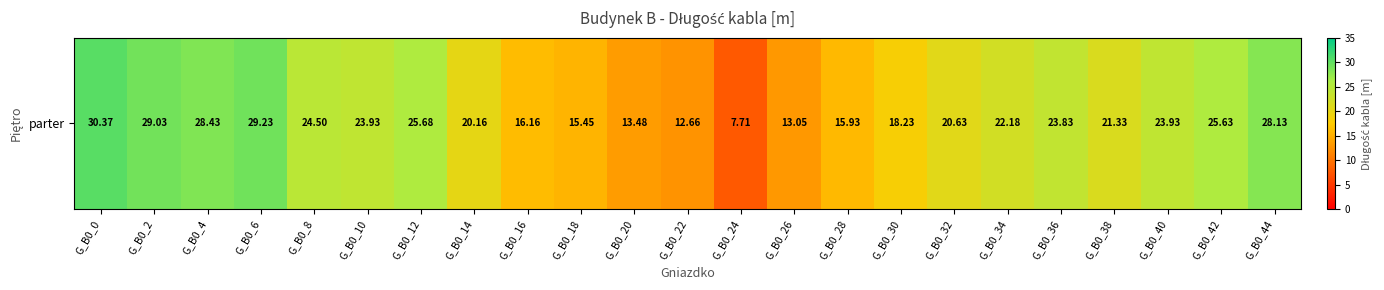

What is the average value?

21.3